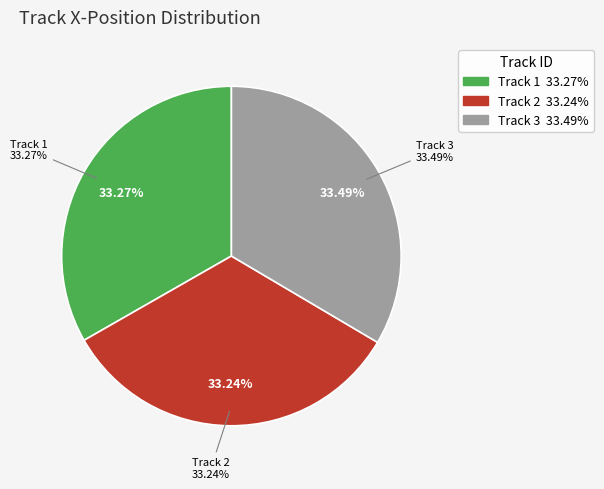

Does any single category account for the majority?

No